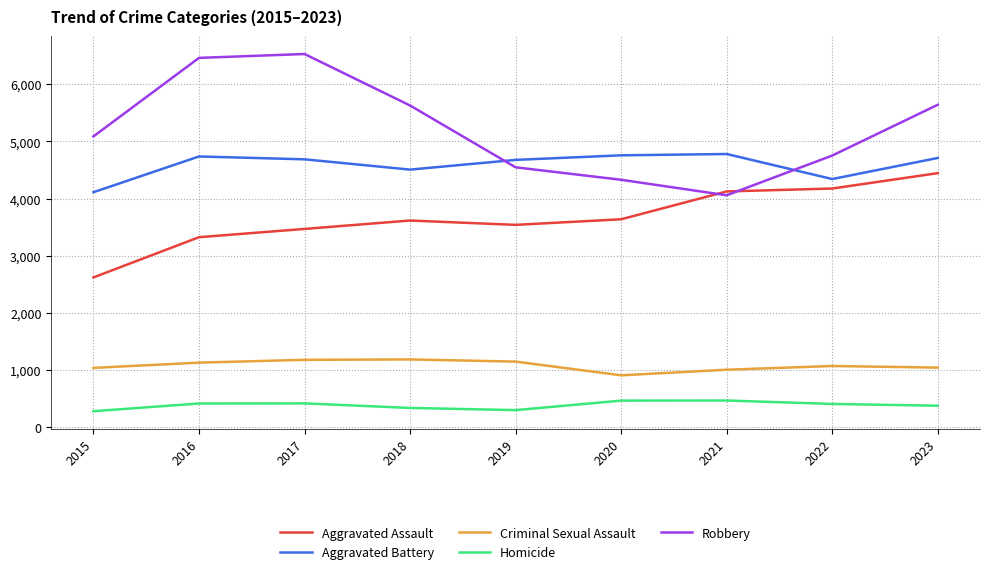

How many interior local valleys does the Robbery series have?

1